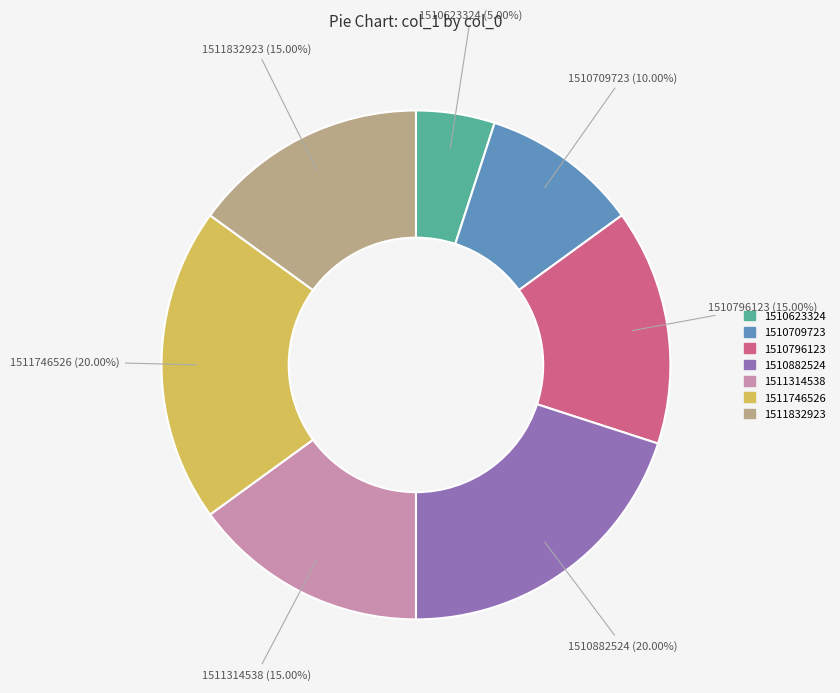

Is there a majority slice in this chart?

No